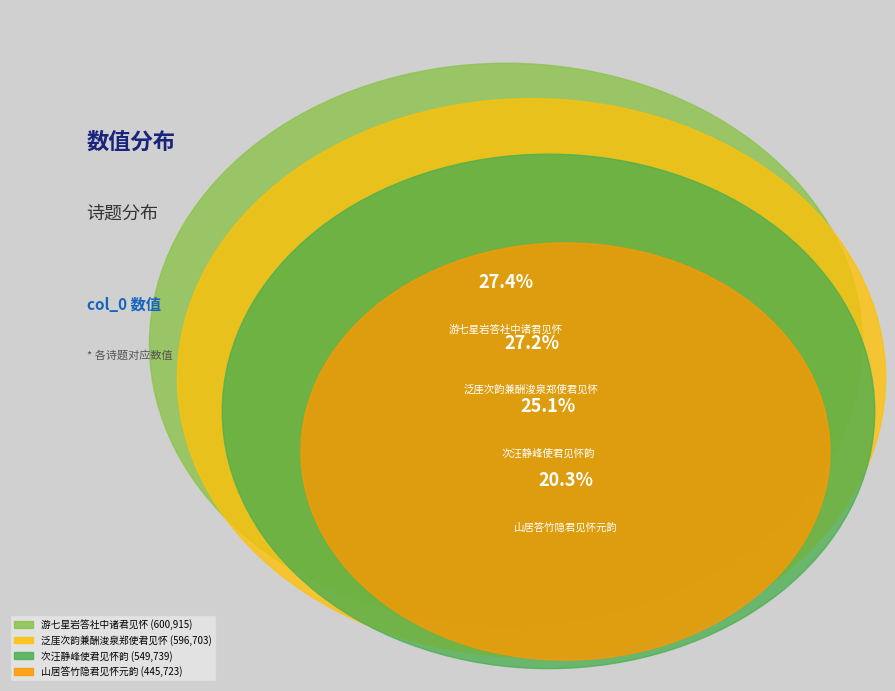

Does any single category account for the majority?

No